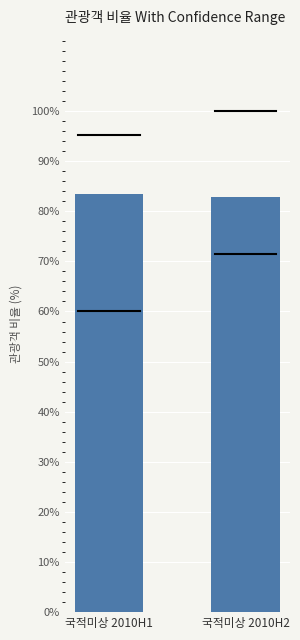

What is the change in value from 국적미상 2010H1 to 국적미상 2010H2?

-0.6